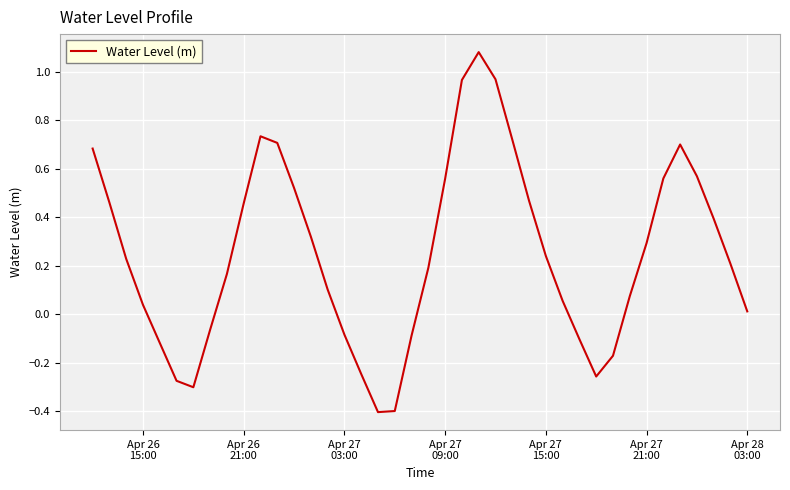

What is the smallest value displayed?

-0.4